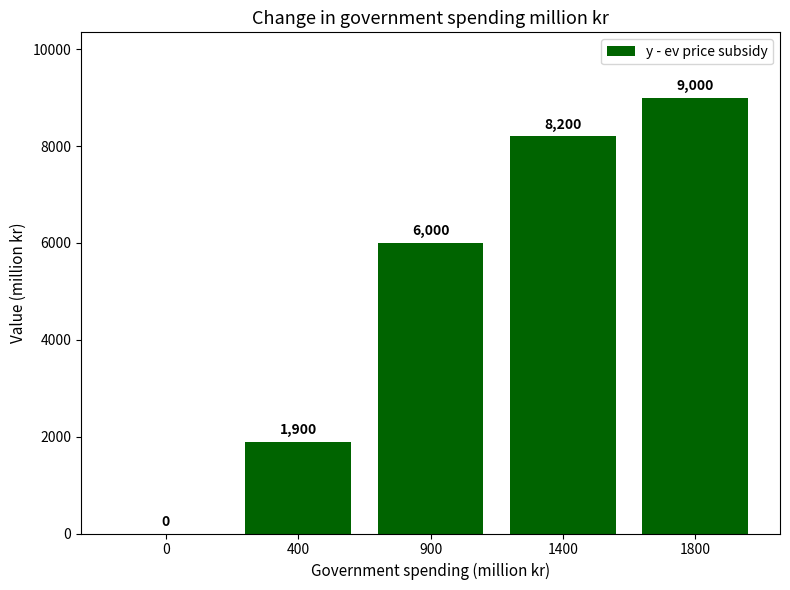

At which category does the chart reach its peak across all series?

1800